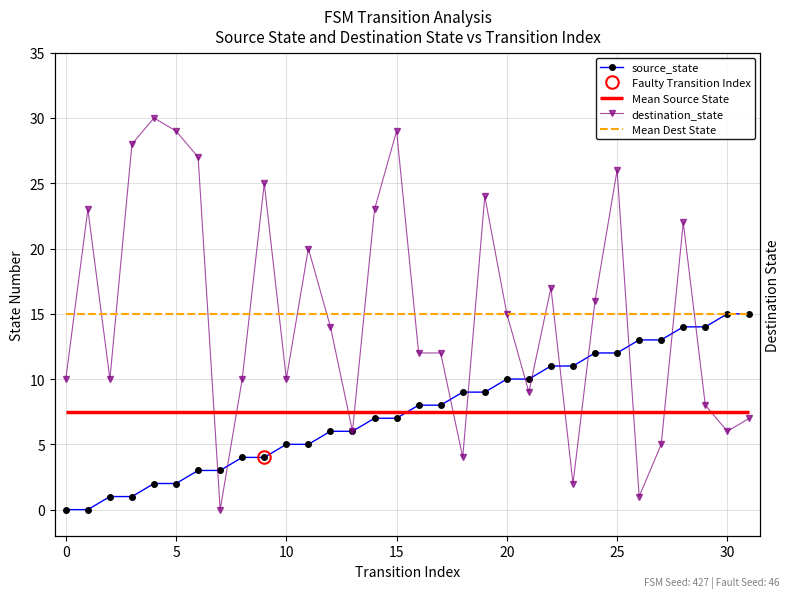

Which series has the largest total across all categories?

destination_state